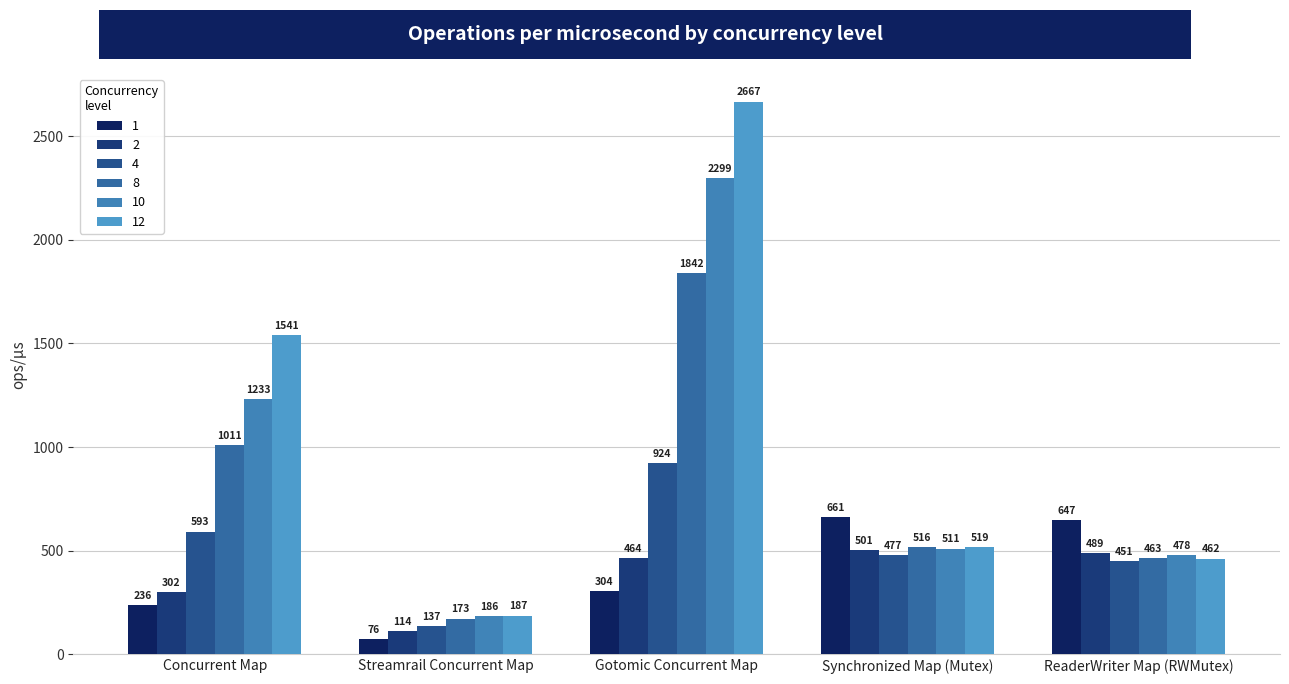

Reading right to left, transcribe all the data shown in this chart.

1: 646.8	661.4	303.9	75.9	236.1
2: 489.2	501.2	464.2	114.4	302.3
4: 450.9	477.3	924.2	137.0	592.8
8: 463.0	516.0	1841.6	172.7	1011.1
10: 477.6	510.7	2298.8	186.3	1233.0
12: 462.1	518.9	2666.7	187.0	1540.8